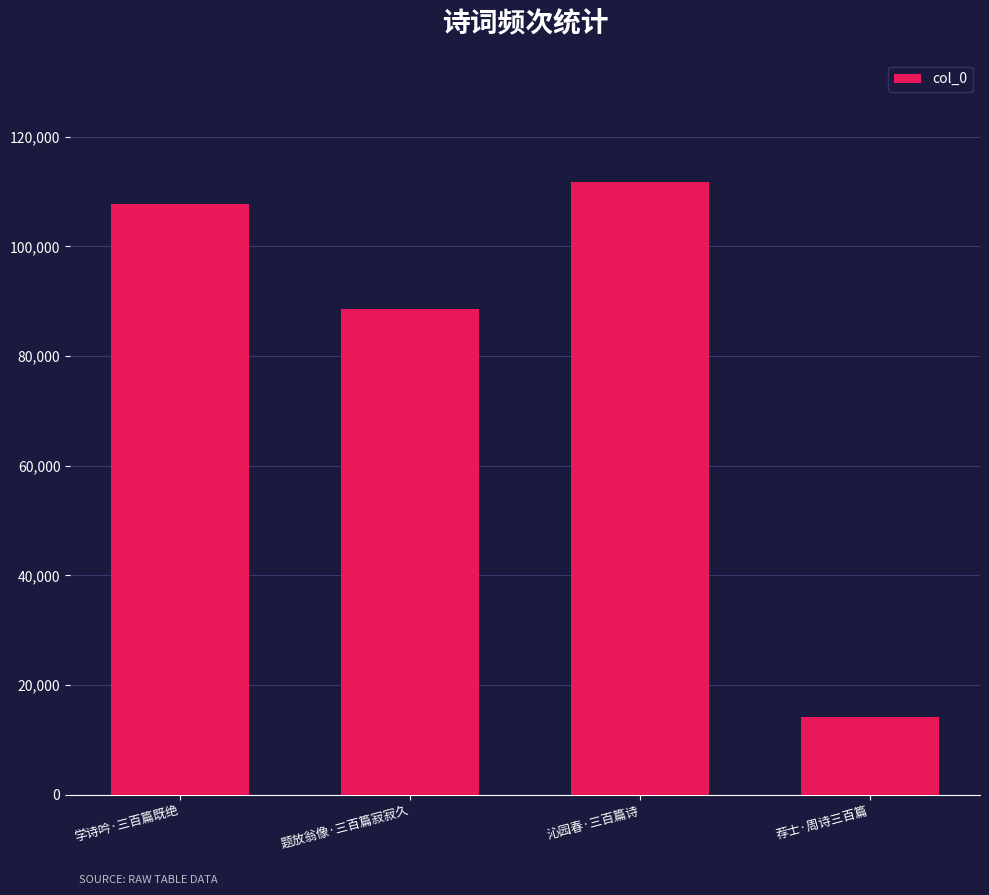

Between 题放翁像·三百篇寂寂久 and 学诗吟·三百篇既绝, which is larger?

学诗吟·三百篇既绝